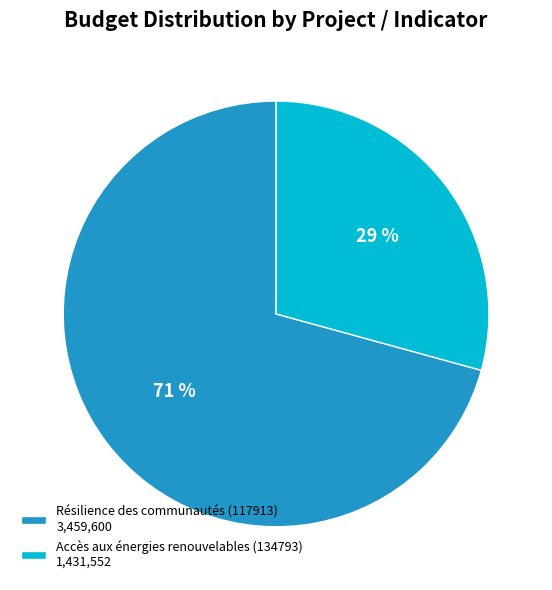

Which category accounts for the majority?

Résilience des communautés (117913) 3,459,600